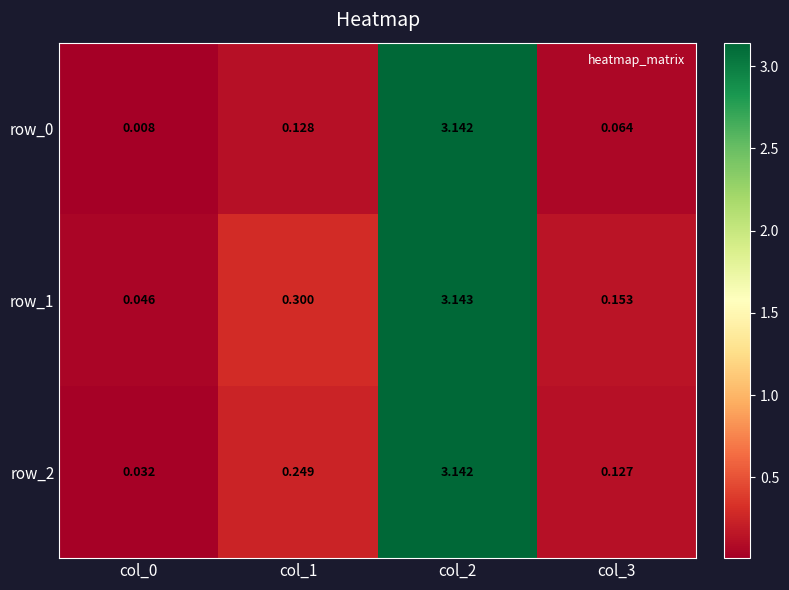

What is the average value of the row_0 series?

0.8